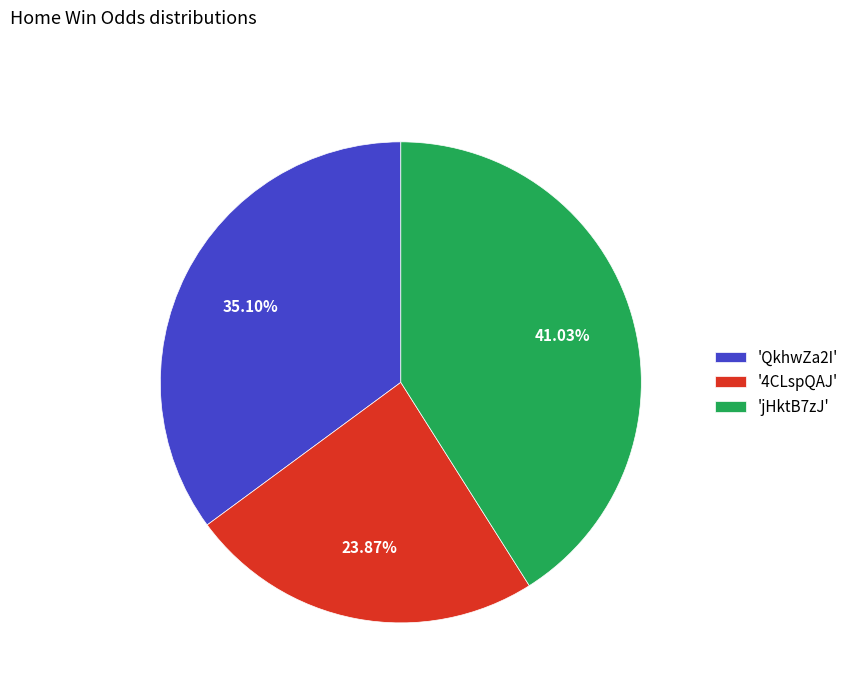

Is 'jHktB7zJ' the majority of the pie?

No